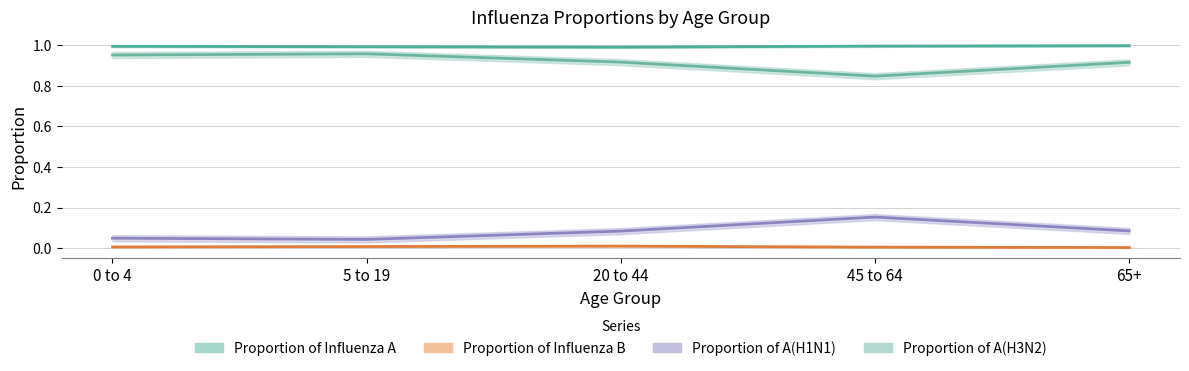

Is it true that Proportion of Influenza B equals 0.0 at 45 to 64?

False